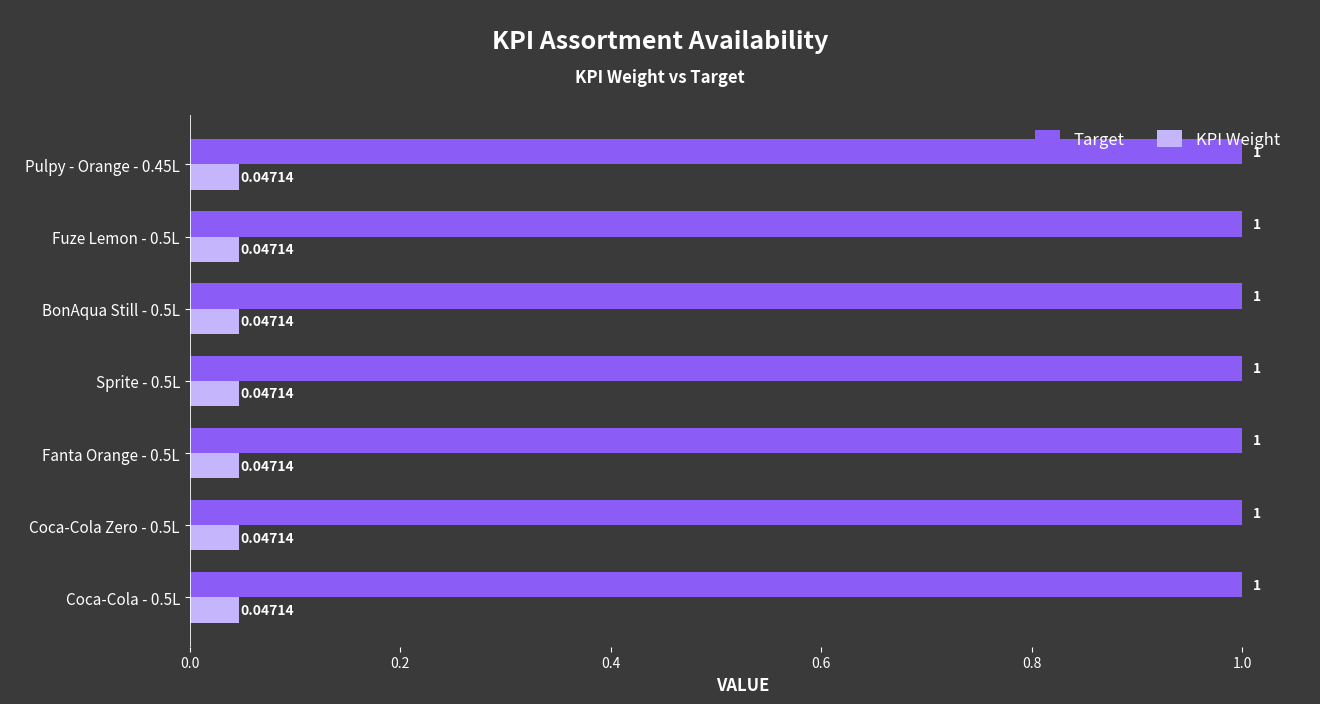

What is the greatest value displayed?

1.0